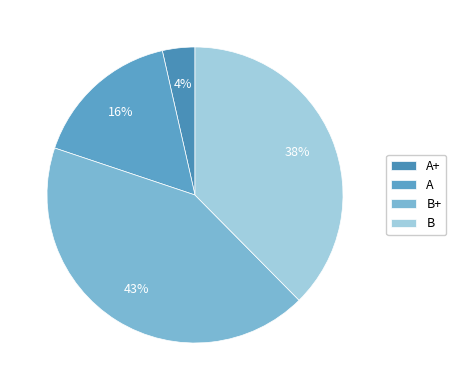

To the nearest percent, what is the combined percentage of B+ and B?

80%